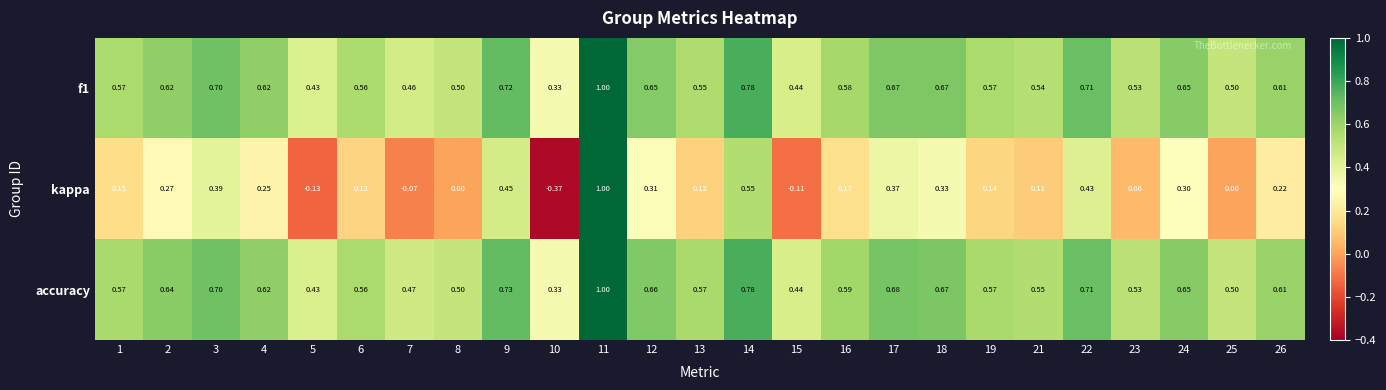

Count the number of categories in the chart.

25